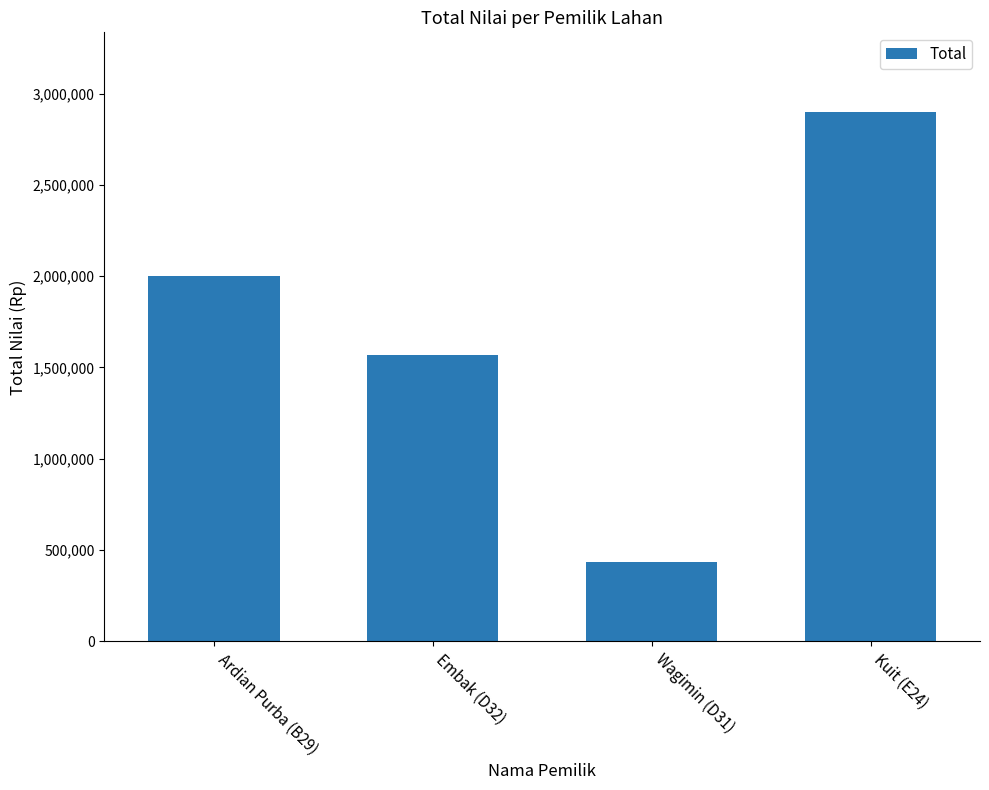

What position from the right is Kuit (E24)?

1